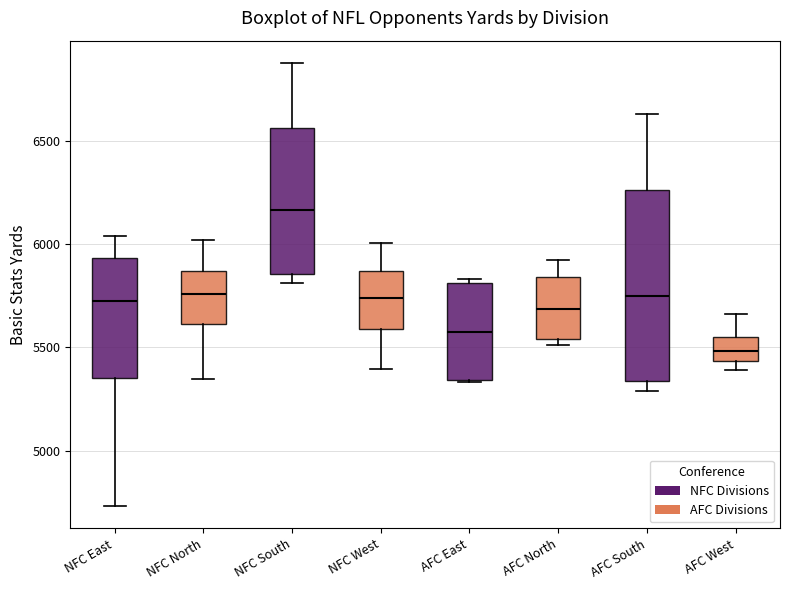

Reading left to right, transcribe this box plot: for each box, give where its median line is, the range the box spans, and where its two whiskers end, as read against the y-axis. The values are not printed on the chart, so give them approximately, as read against the axis.

NFC East: median 5750, box 5350 to 5950, whiskers 4750 to 6050
NFC North: median 5750, box 5600 to 5850, whiskers 5350 to 6000
NFC South: median 6150, box 5850 to 6550, whiskers 5800 to 6900
NFC West: median 5750, box 5600 to 5850, whiskers 5400 to 6000
AFC East: median 5600, box 5350 to 5800, whiskers 5350 to 5850
AFC North: median 5700, box 5550 to 5850, whiskers 5500 to 5900
AFC South: median 5750, box 5350 to 6250, whiskers 5300 to 6650
AFC West: median 5500, box 5450 to 5550, whiskers 5400 to 5650